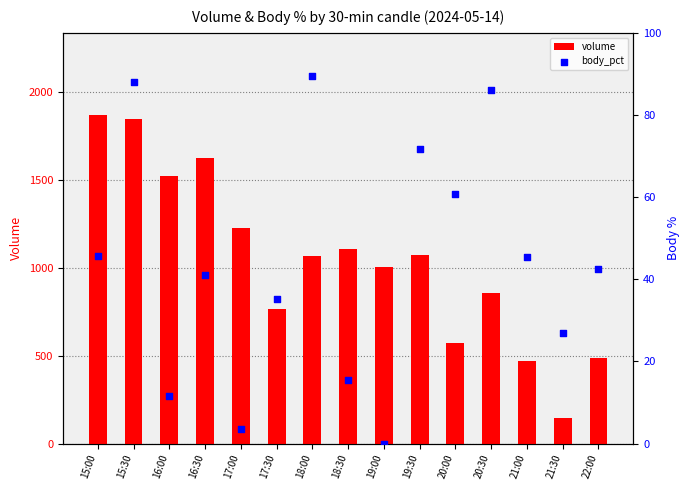

Which series contains the highest Y value?

volume